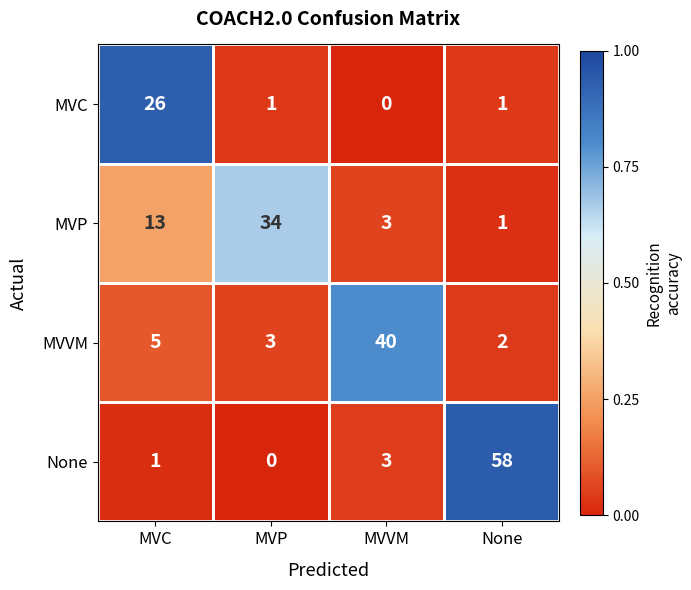

What is the spread (max minus min) of values at MVVM?

40